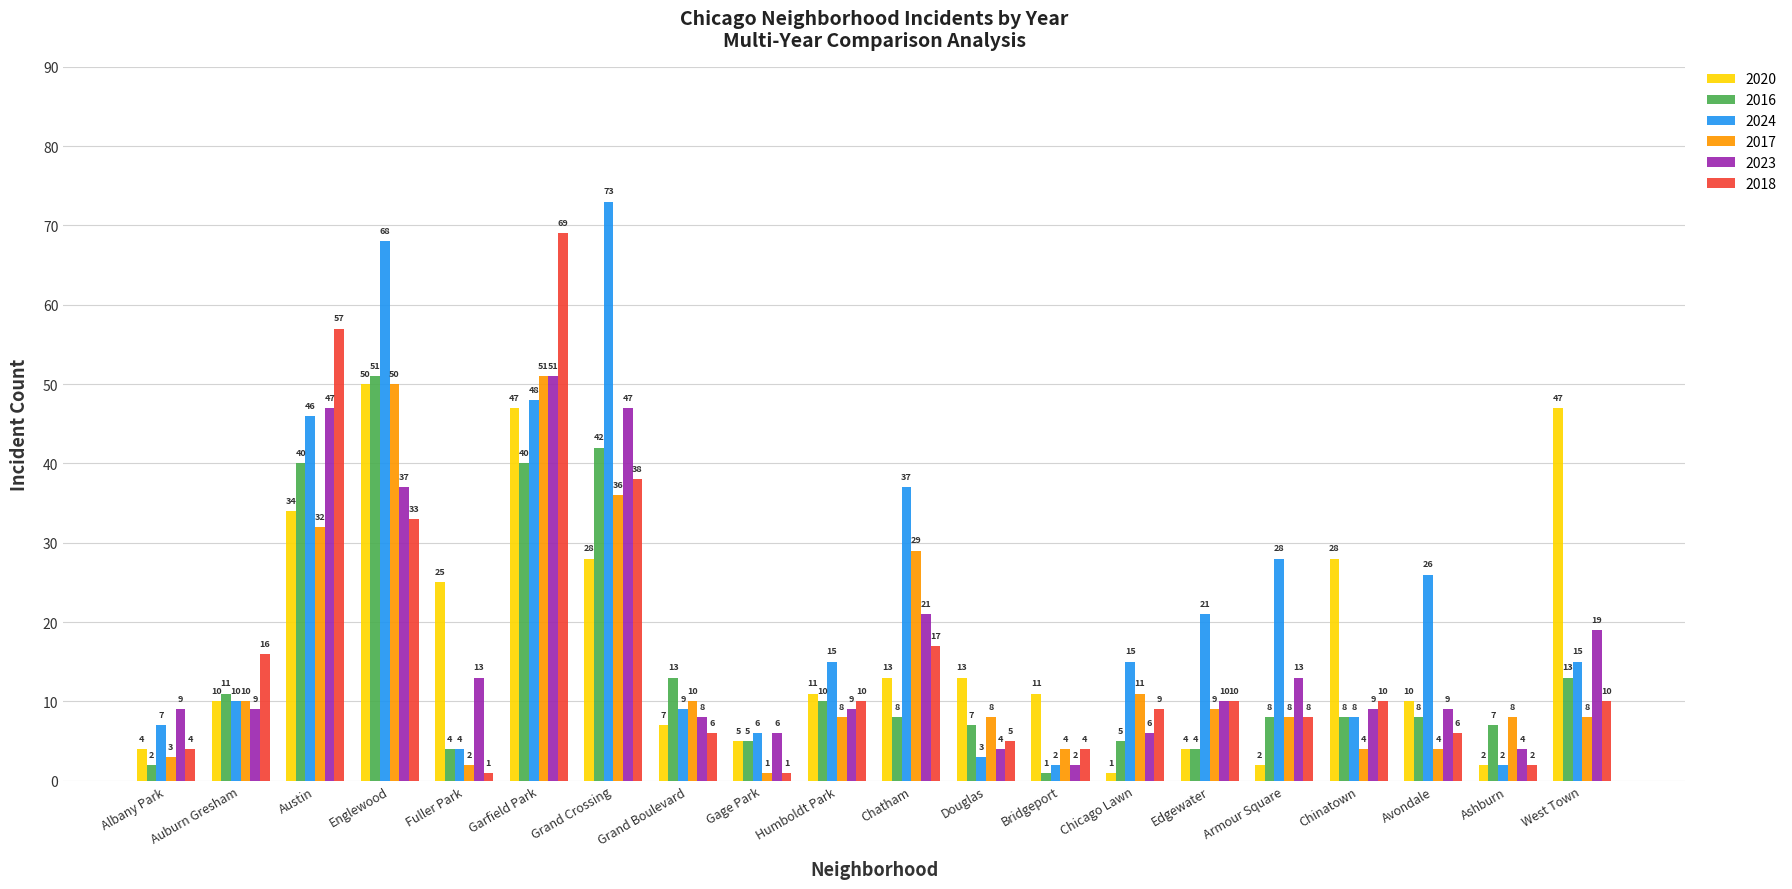

The value of 2016 at Avondale is 2. True or false?

False